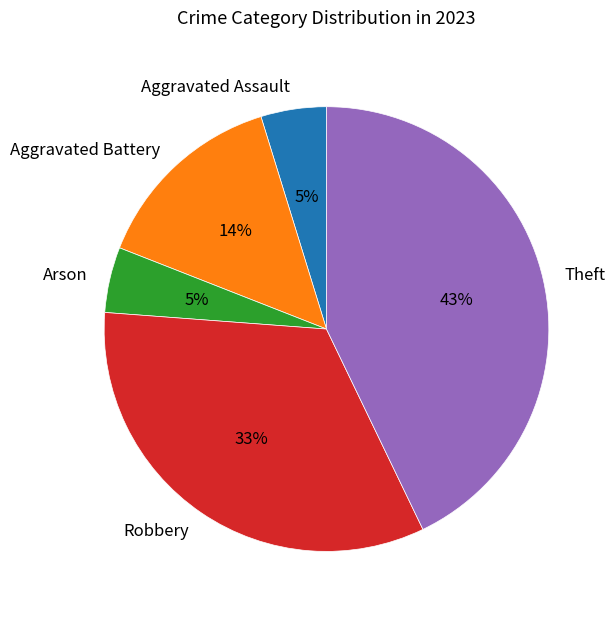

To the nearest percent, what percentage of the pie is Aggravated Assault?

5%